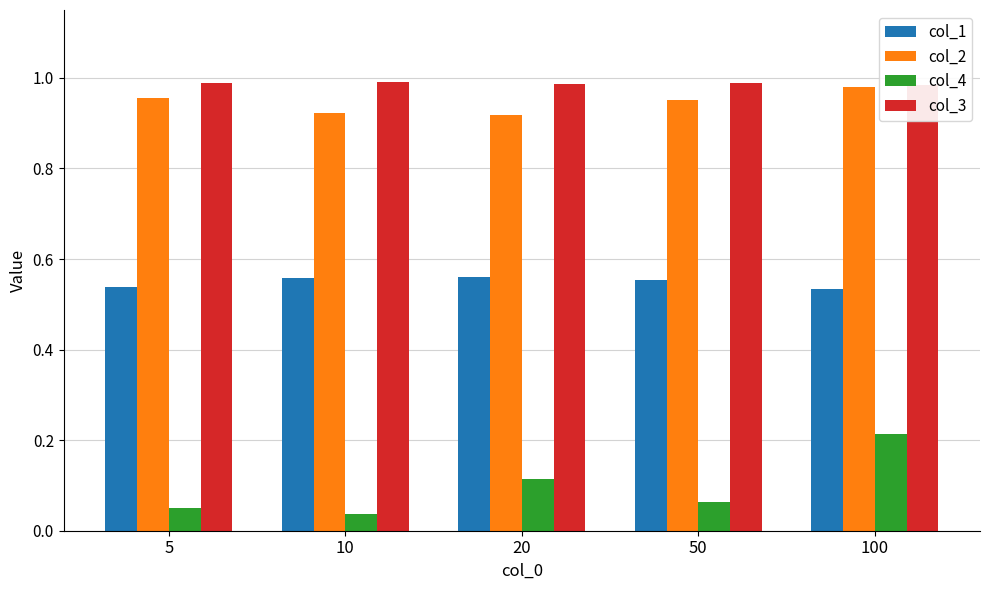

What is the value of the col_1 bar at the 3rd from the left?

0.6